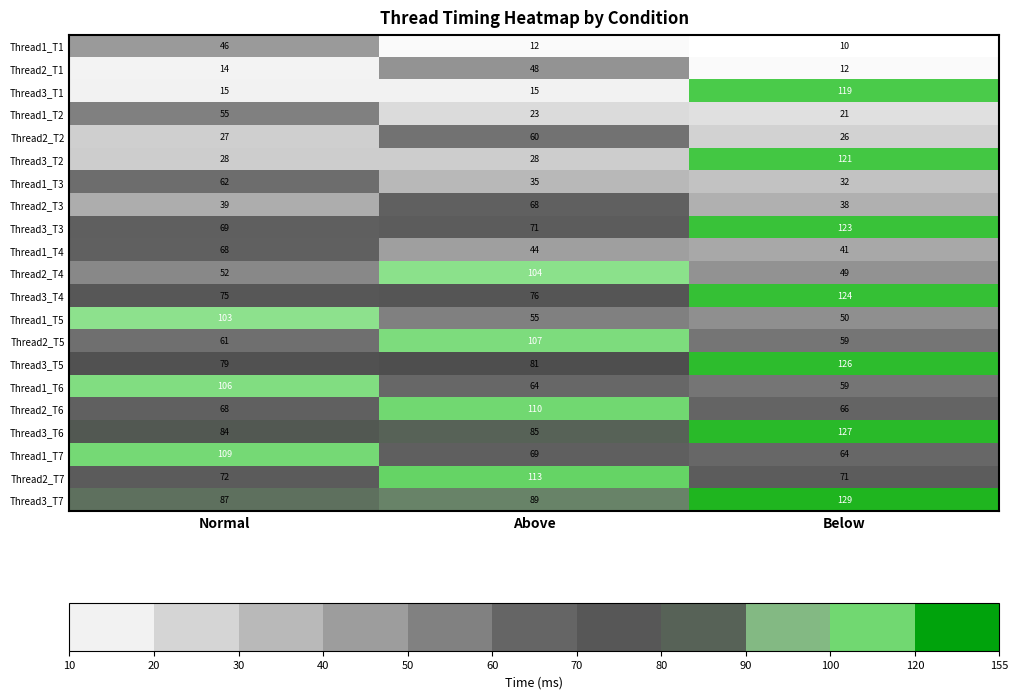

At Above, list the series in order from smallest to largest.

Thread1_T1, Thread3_T1, Thread1_T2, Thread3_T2, Thread1_T3, Thread1_T4, Thread2_T1, Thread1_T5, Thread2_T2, Thread1_T6, Thread2_T3, Thread1_T7, Thread3_T3, Thread3_T4, Thread3_T5, Thread3_T6, Thread3_T7, Thread2_T4, Thread2_T5, Thread2_T6, Thread2_T7